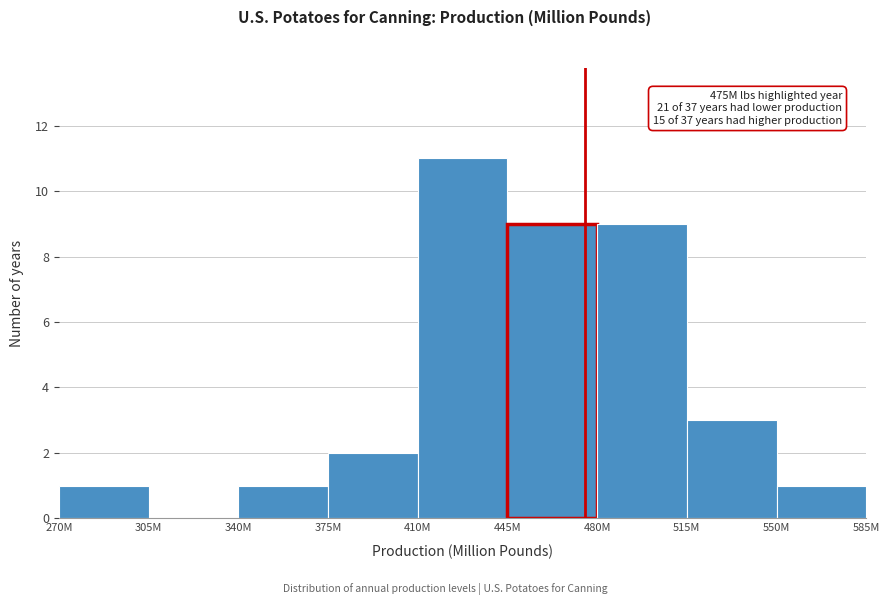

Reading left to right, extract all data points from this chart.

270M=1	305M=0	340M=1	375M=2	410M=11	445M=9	480M=9	515M=3	550M=1